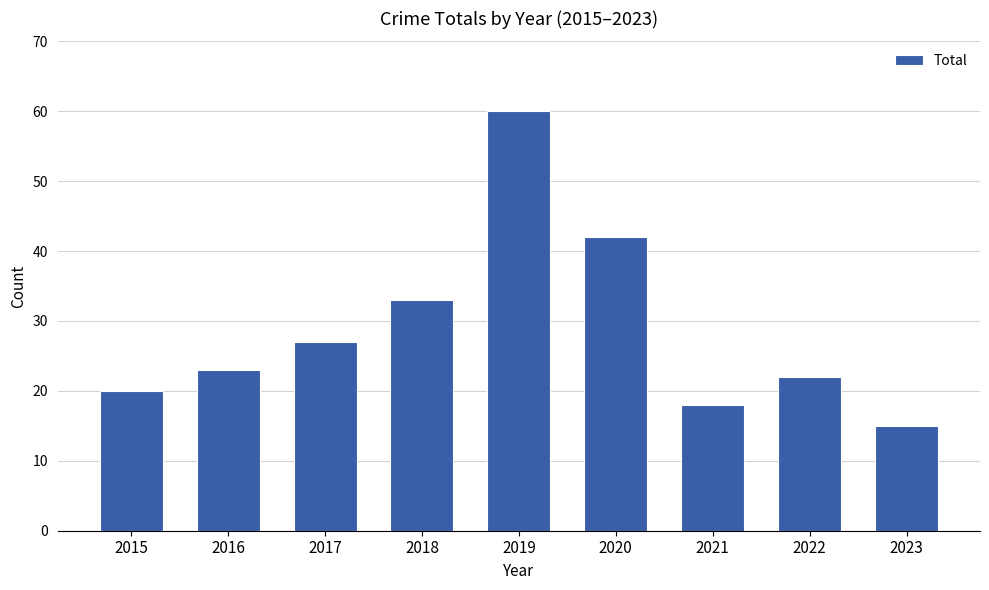

Which category has the highest value across all series?

2019